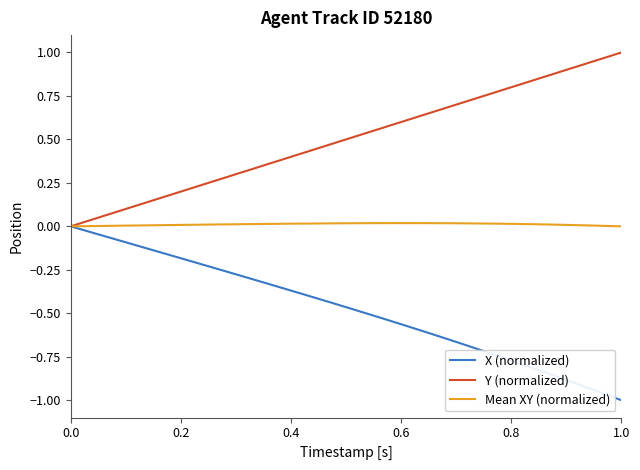

Rank the series by their average value, from lowest to highest.

X (normalized), Mean XY (normalized), Y (normalized)